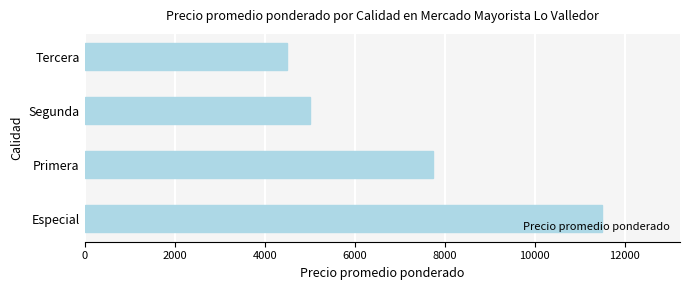

Which category has the highest value across all series?

Especial